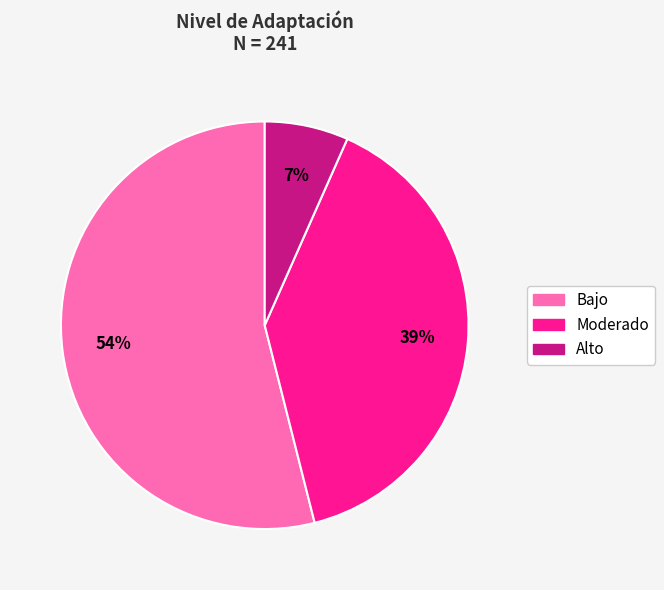

Count the number of slices in the pie.

3